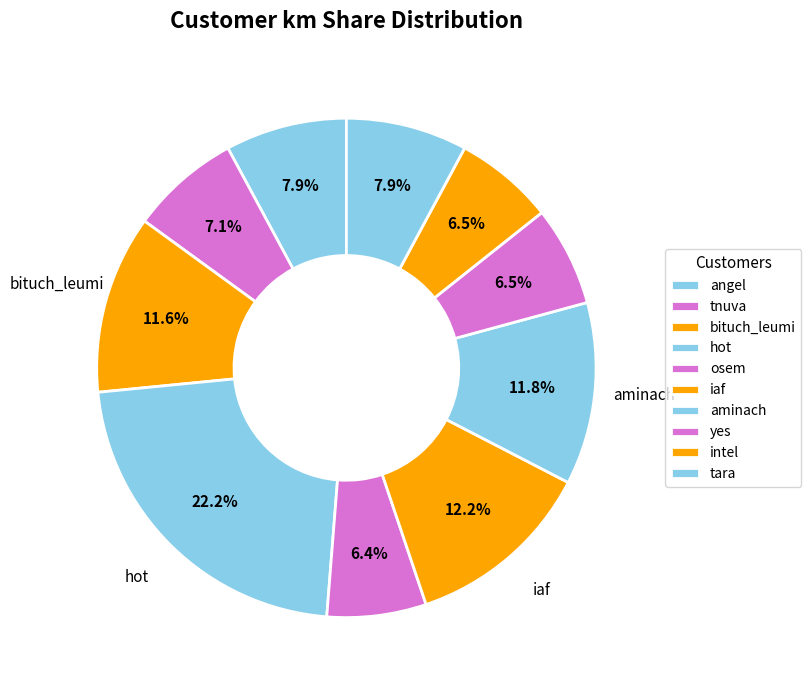

Count the number of slices in the pie.

10